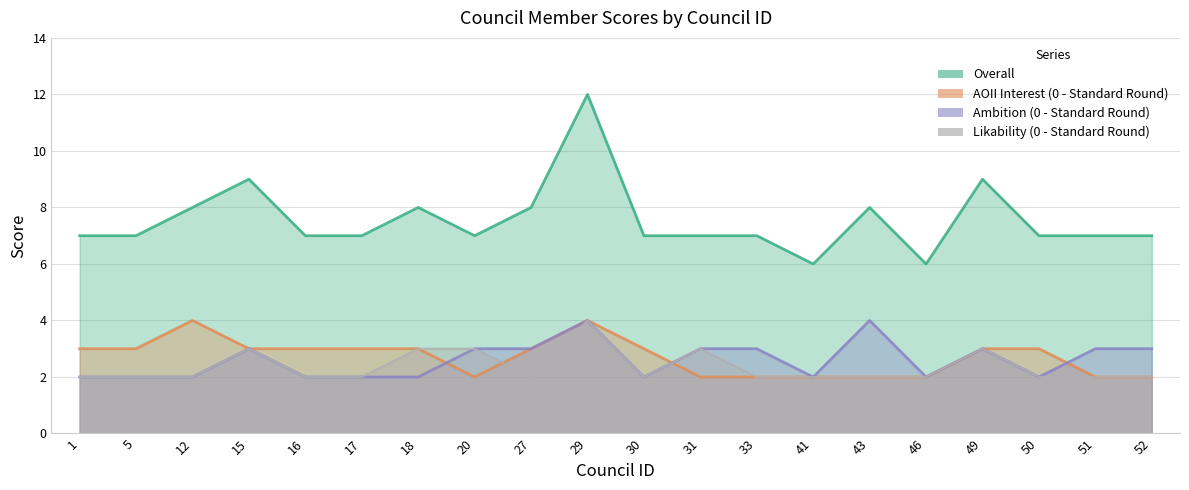

At which label does Overall first exceed 7?

12